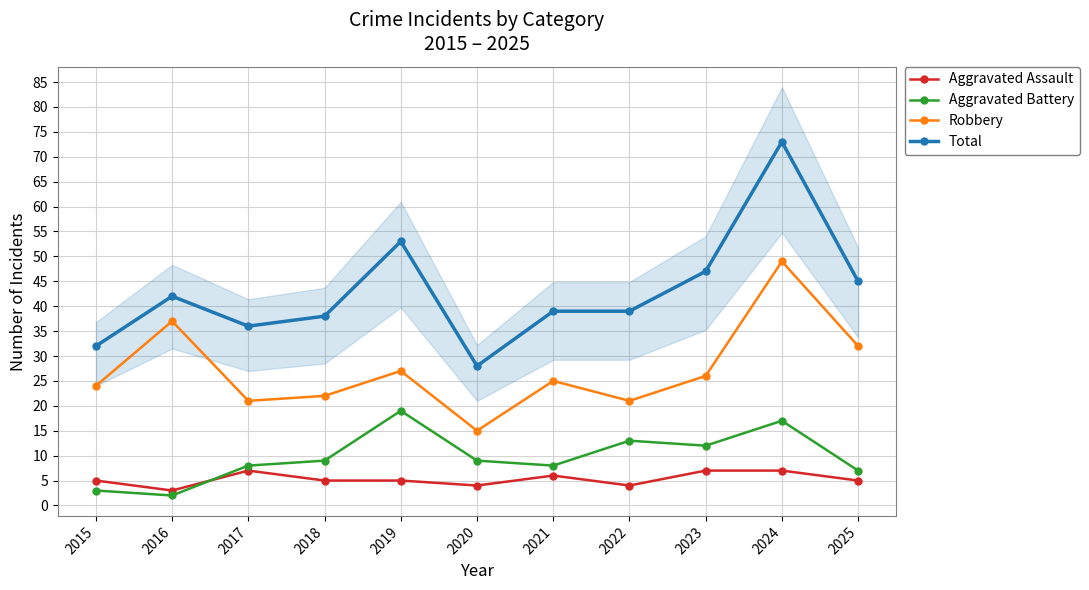

True or false: Aggravated Battery and Total intersect in this chart.

False